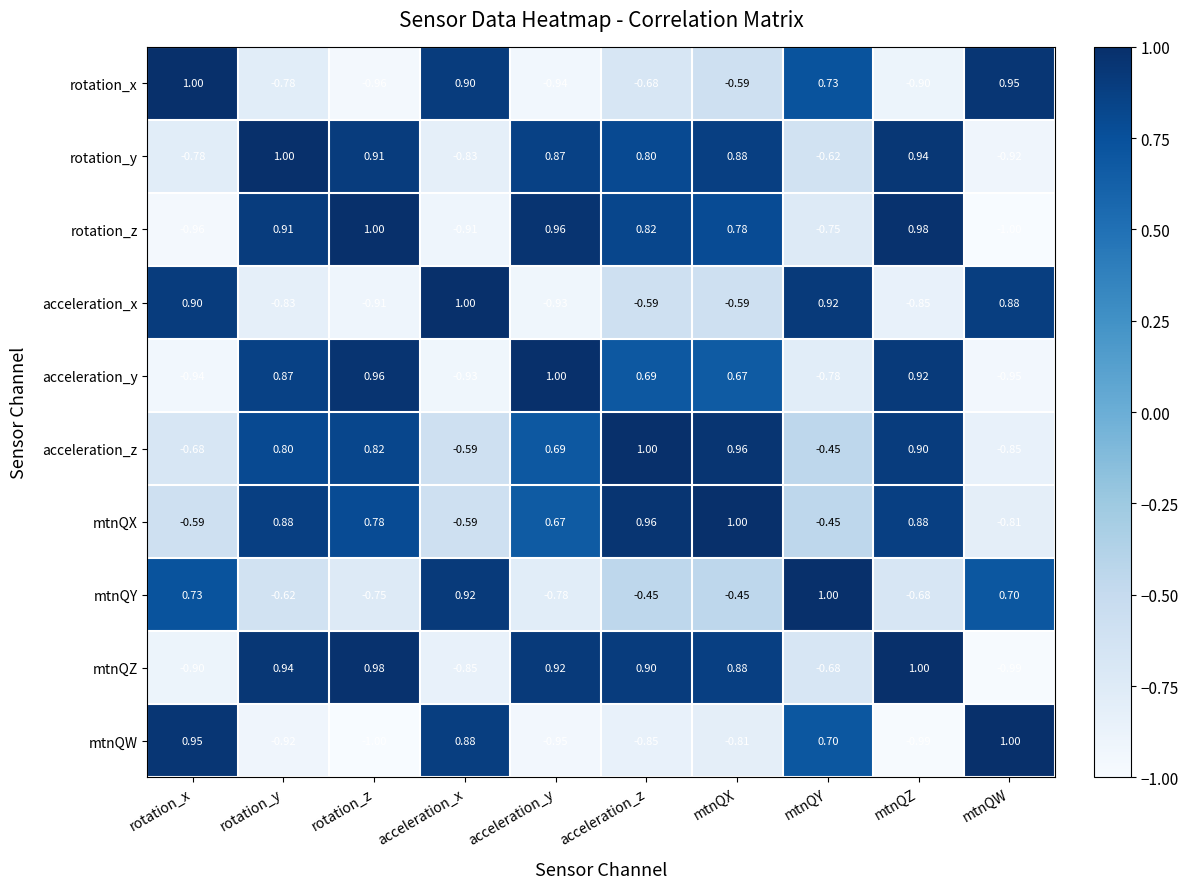

Where does the acceleration_z series first go above 0?

rotation_y